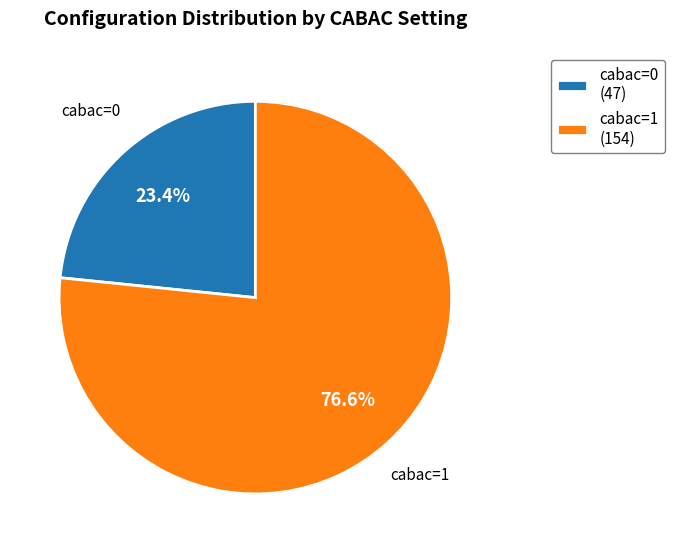

To the nearest percent, what portion does cabac=1 represent?

77%